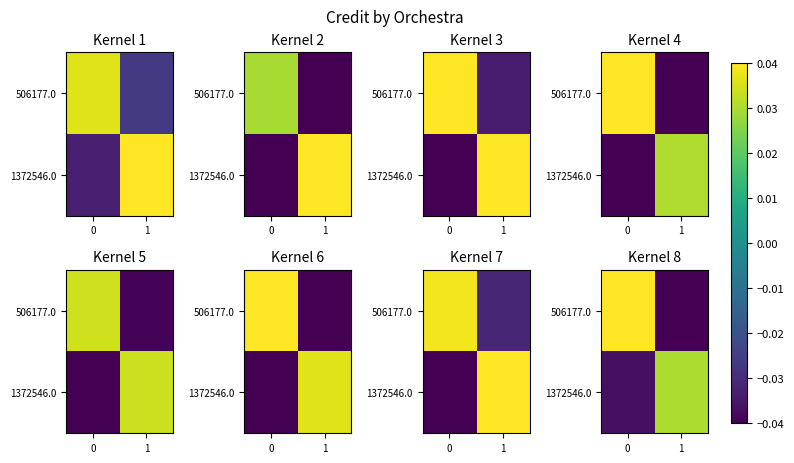

Is the value of 1372546.0 at 1 greater than the value of 506177.0 at 1?

Yes